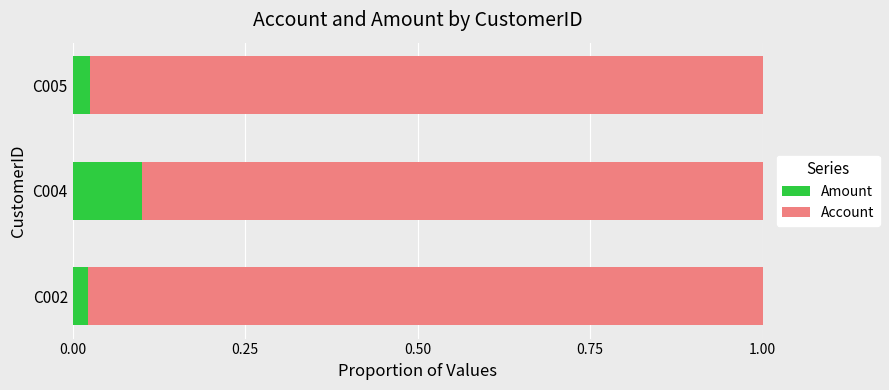

What are all the series names shown in the legend?

Amount, Account